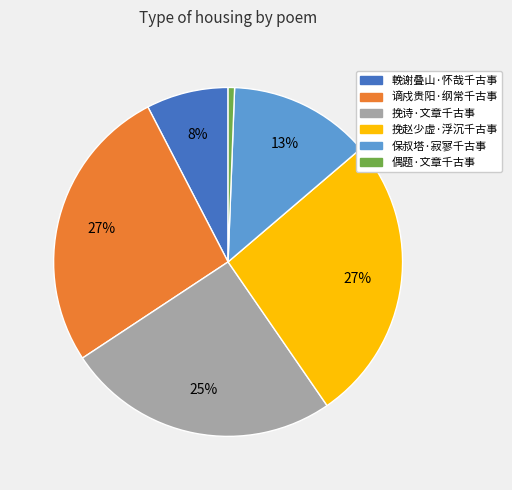

Is the sum of 挽诗·文章千古事 and 偶题·文章千古事 greater than half?

No